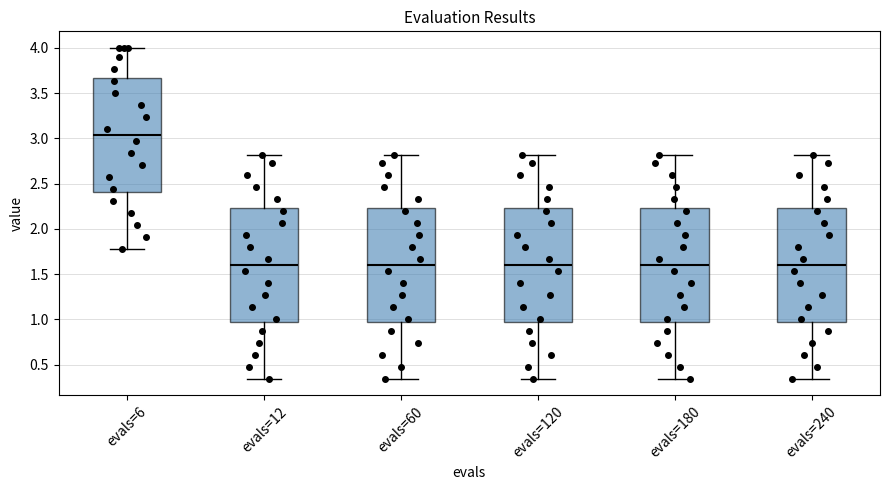

Reading left to right, read every box against the y-axis: the position of its median line, the range the box covers, and the ends of its whiskers. The values are not printed on the chart, so give them approximately, as read against the axis.

evals=6: median 3.05, box 2.40 to 3.65, whiskers 1.80 to 4.00
evals=12: median 1.60, box 0.95 to 2.25, whiskers 0.35 to 2.80
evals=60: median 1.60, box 0.95 to 2.25, whiskers 0.35 to 2.80
evals=120: median 1.60, box 0.95 to 2.25, whiskers 0.35 to 2.80
evals=180: median 1.60, box 0.95 to 2.25, whiskers 0.35 to 2.80
evals=240: median 1.60, box 0.95 to 2.25, whiskers 0.35 to 2.80